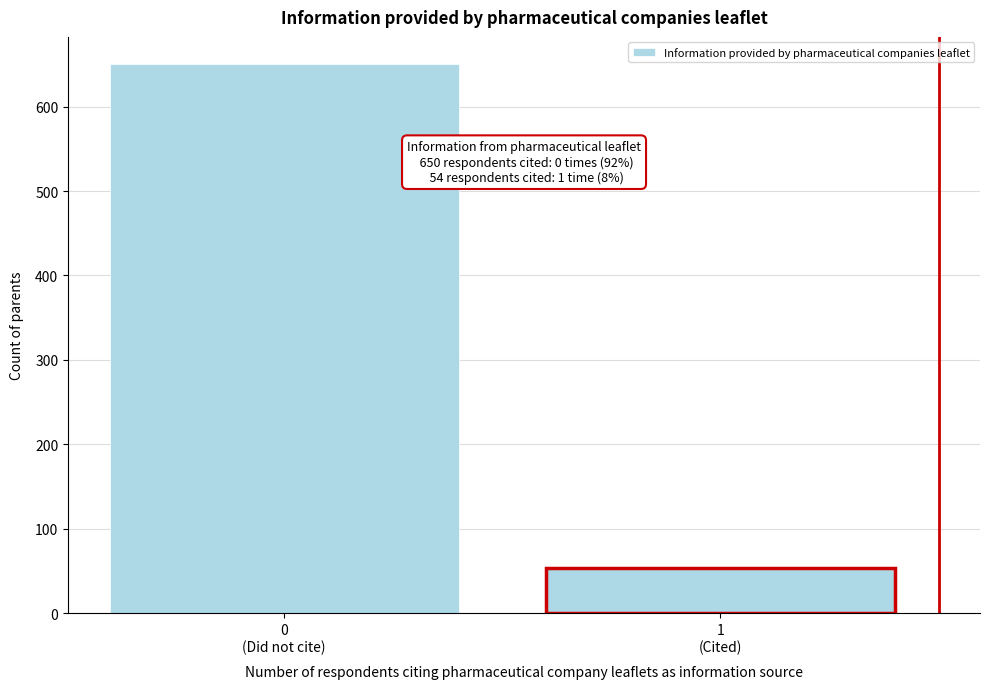

Reading left to right, list all the values displayed in this chart.

650	54